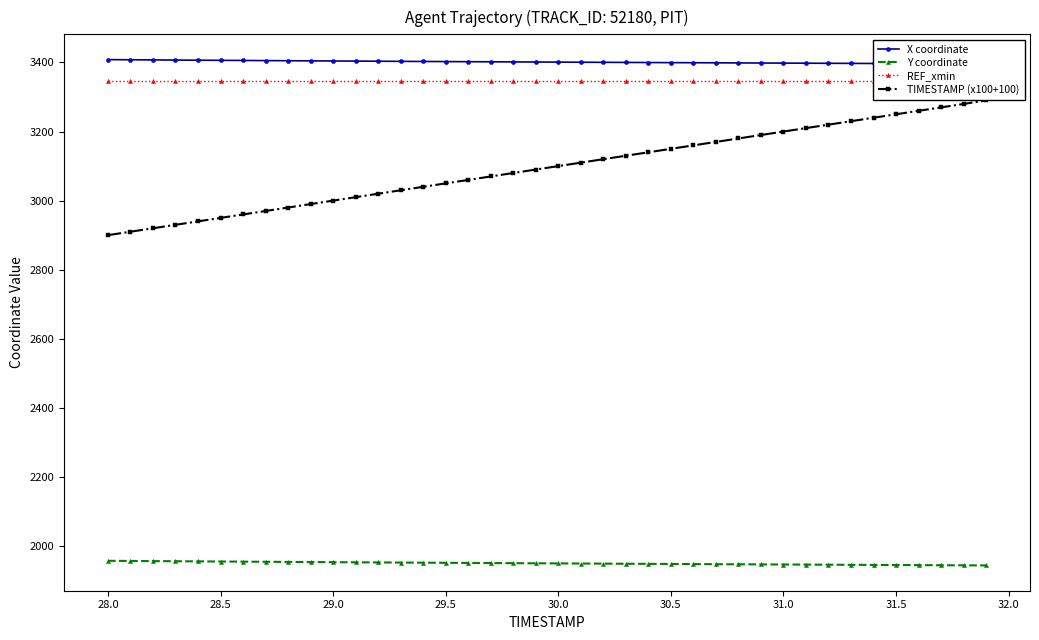

What are all the series names shown in the legend?

X coordinate, Y coordinate, REF_xmin, TIMESTAMP (x100+100)